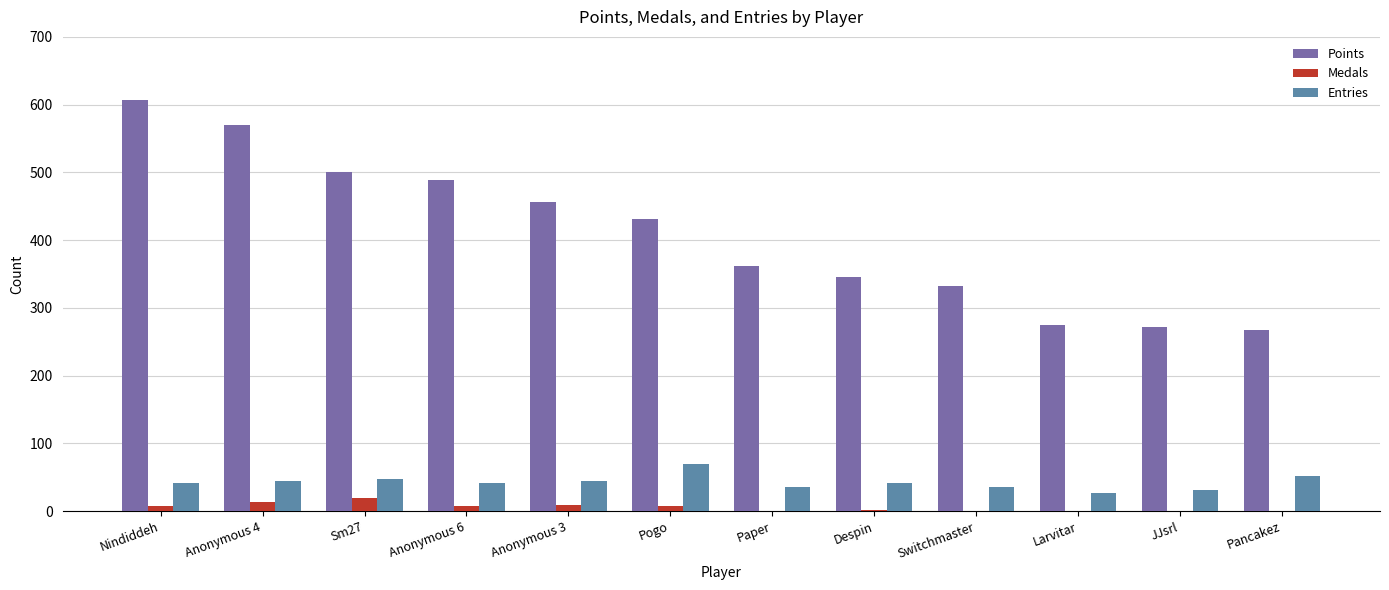

Between Sm27 and Anonymous 3, which series saw the biggest shift?

Points